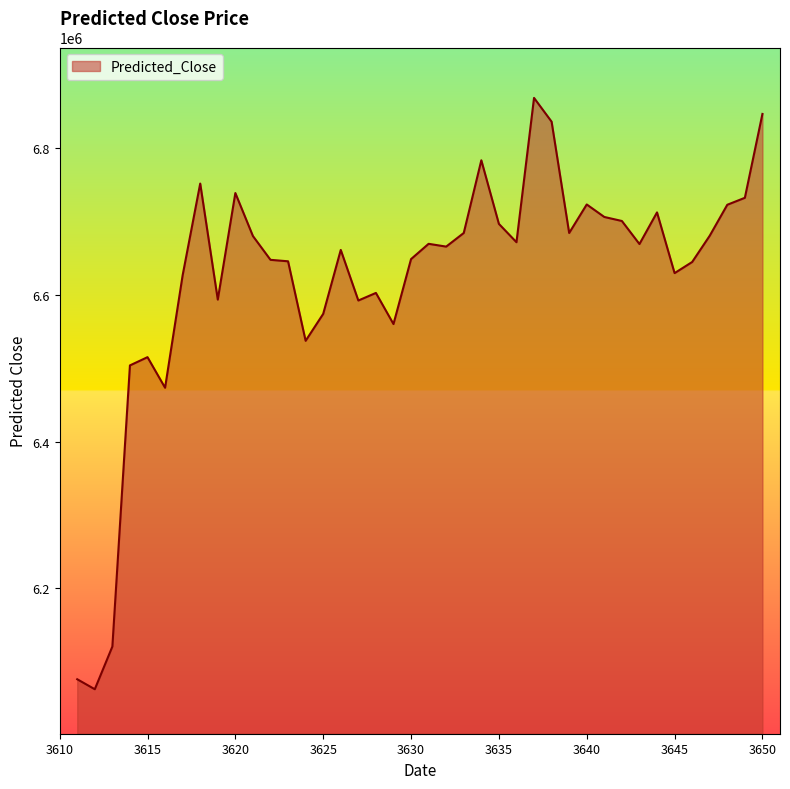

What is the minimum value shown in the chart?

6062719.5